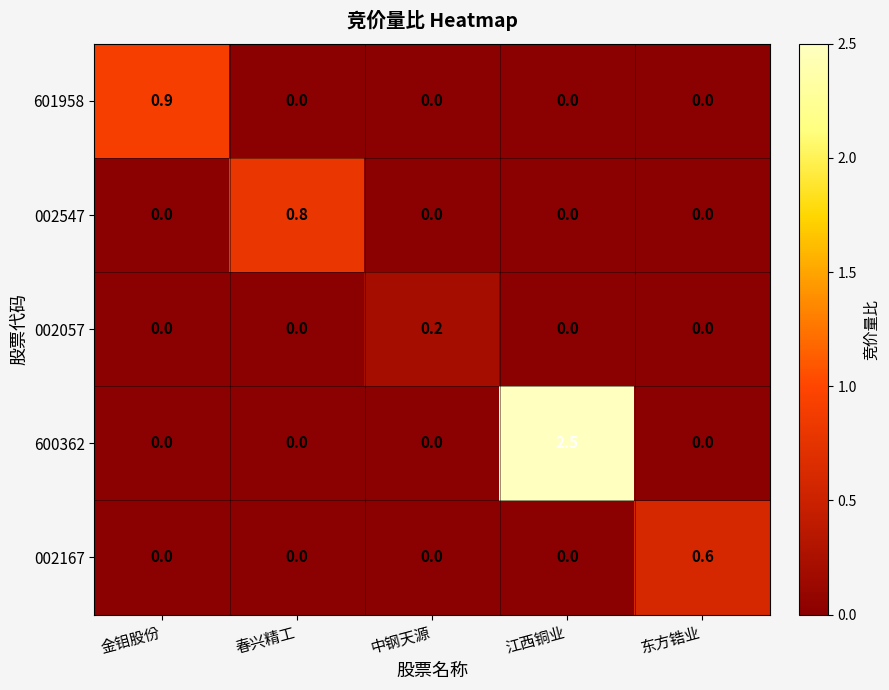

What is the difference between the maximum and minimum values in the 600362 series?

2.5